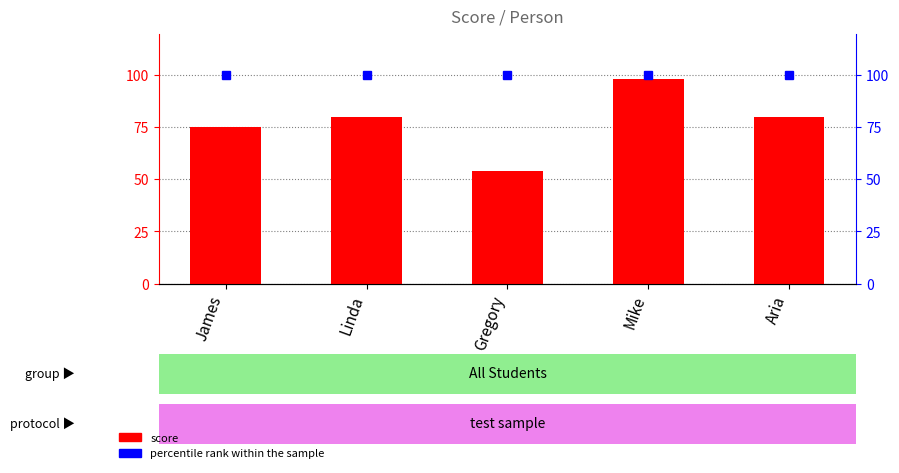

How many bars are there in total?

5